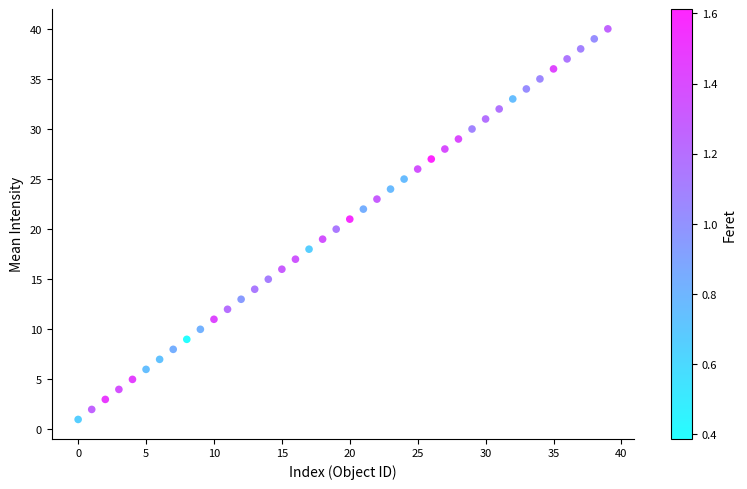

What is the range of Y values (max minus min)?

39